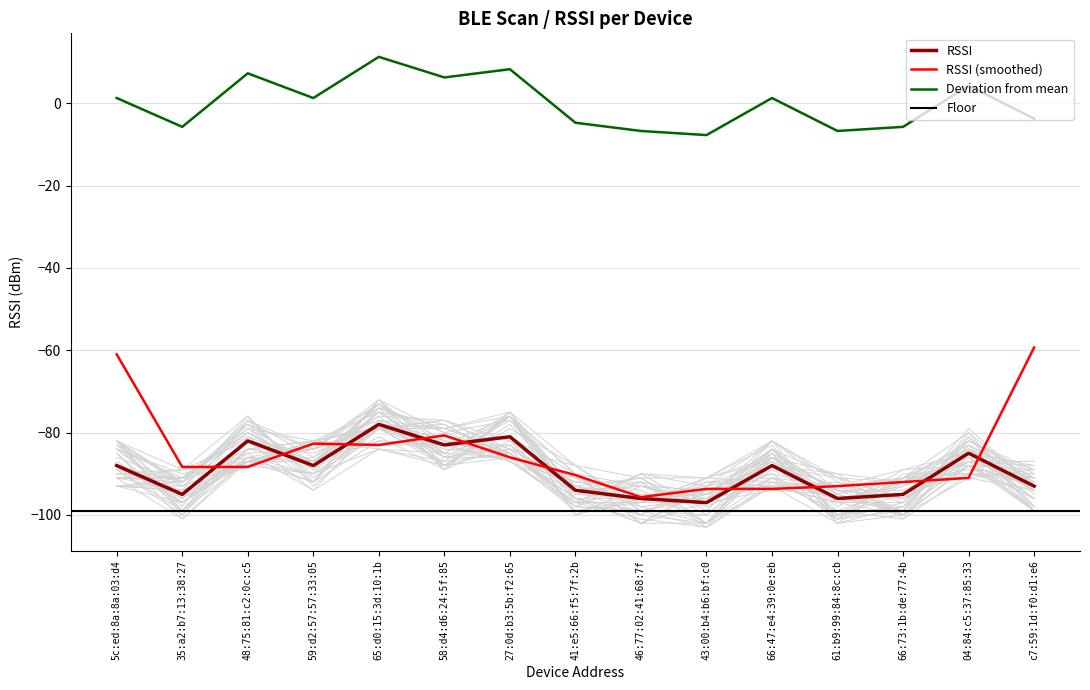

Where is the first local maximum?

48:75:81:c2:0c:c5